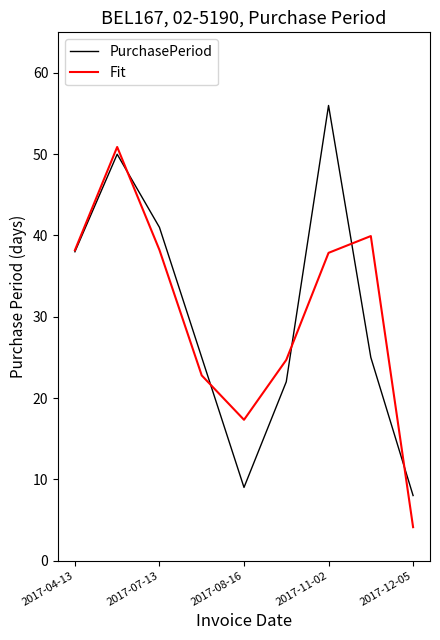

What is the minimum value shown in the chart?

4.1